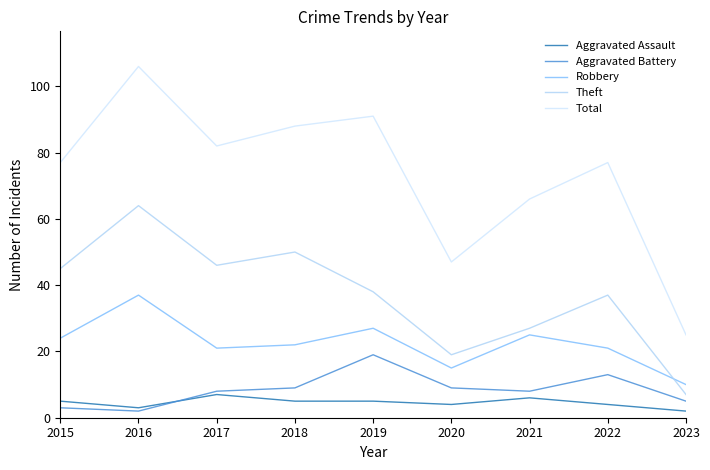

True or false: Robbery and Aggravated Battery cross at least once.

False